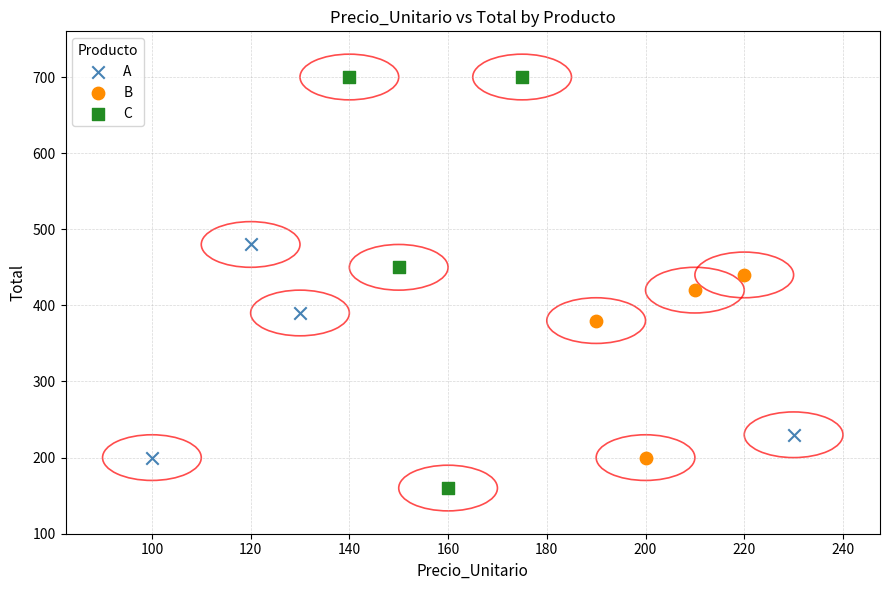

Which series has the largest Y range (max minus min)?

C